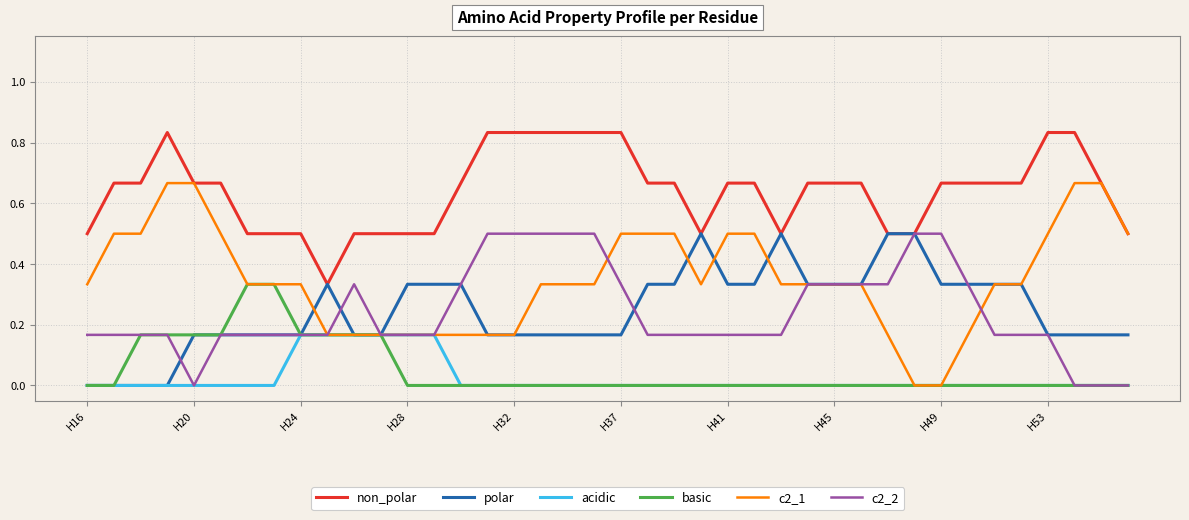

Which series has the largest range (max minus min)?

c2_1